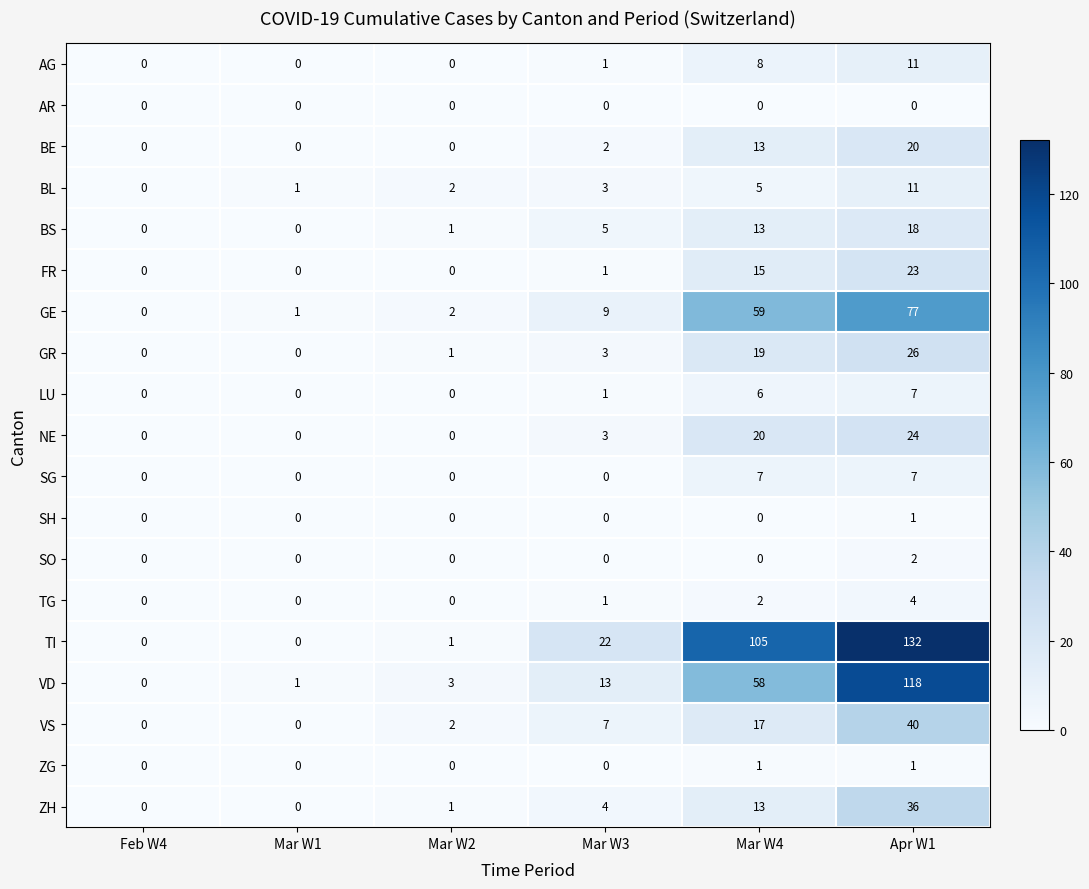

Between Mar W2 and Mar W3, which series saw the biggest shift?

TI